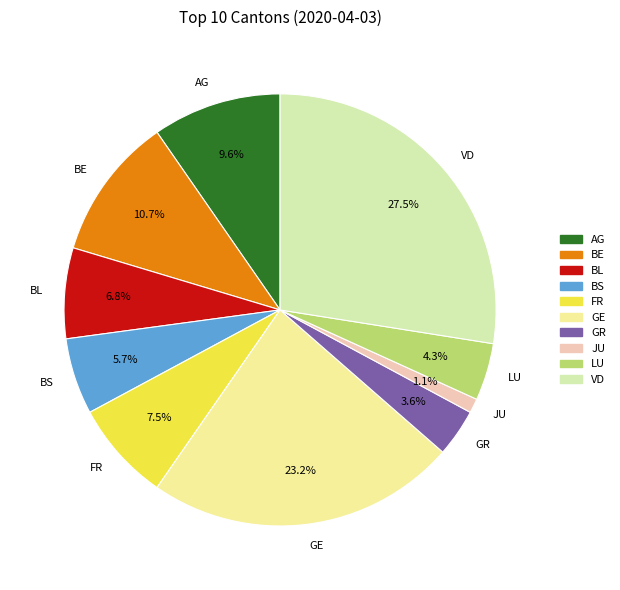

Is there a majority slice in this chart?

No